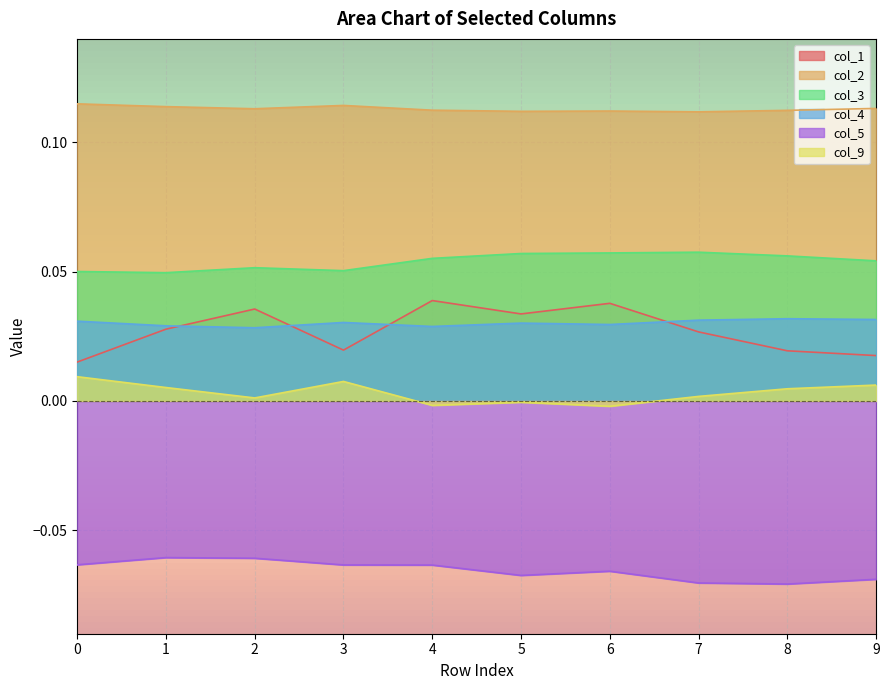

Which series changed the most between 4 and 7?

col_1